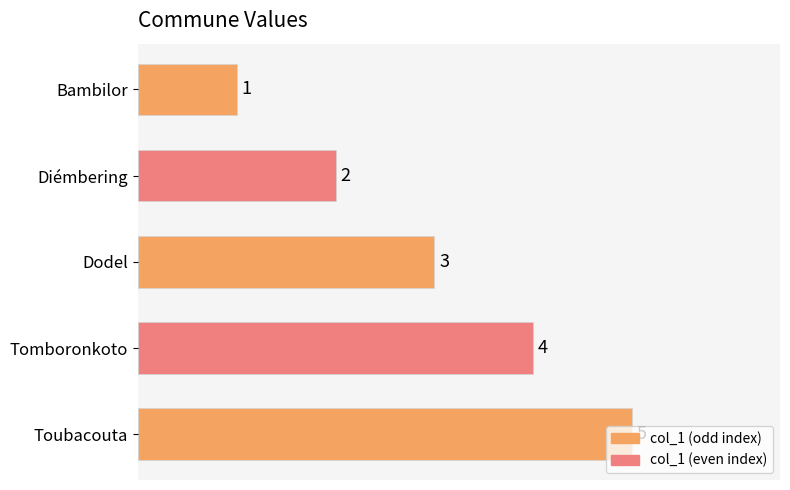

List the labels in order of value, largest first.

Toubacouta, Tomboronkoto, Dodel, Diémbering, Bambilor